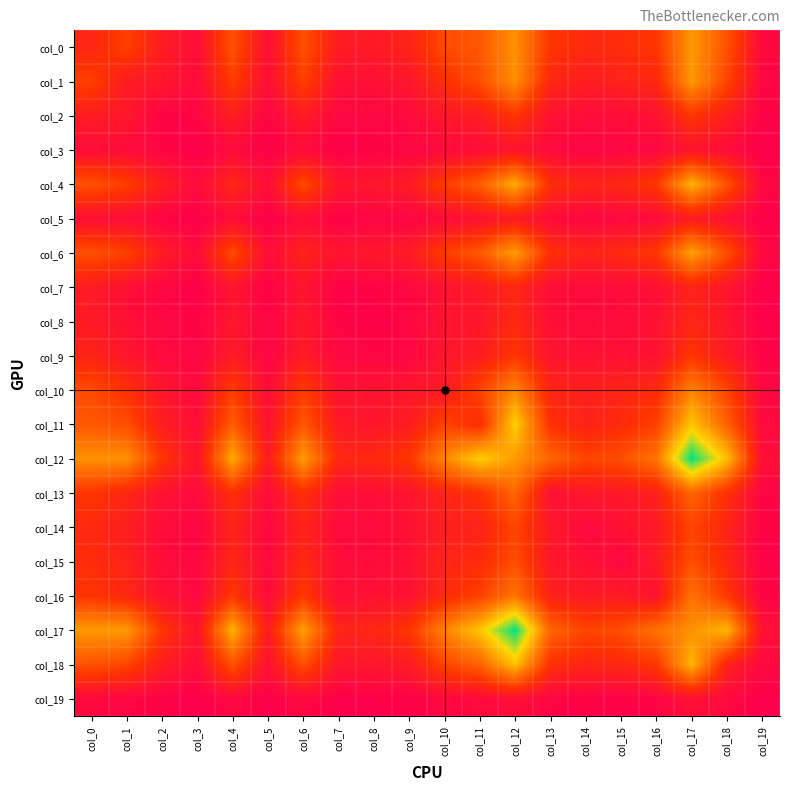

What is the difference between the highest and lowest values at col_16?

648